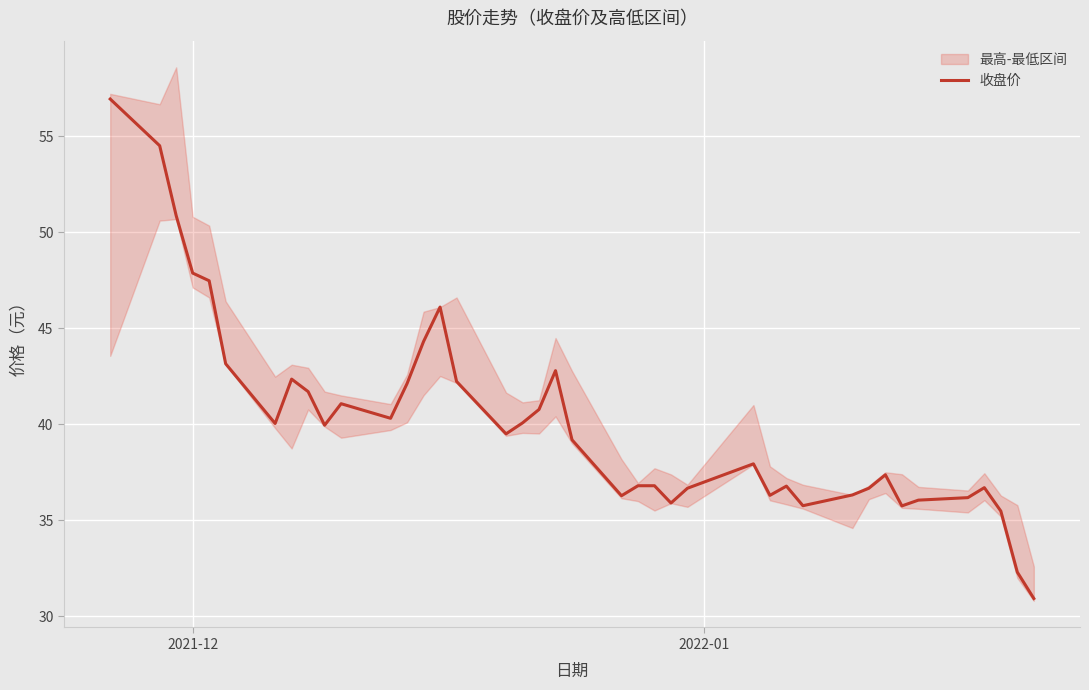

Which label corresponds to the largest value in the chart?

2021-12